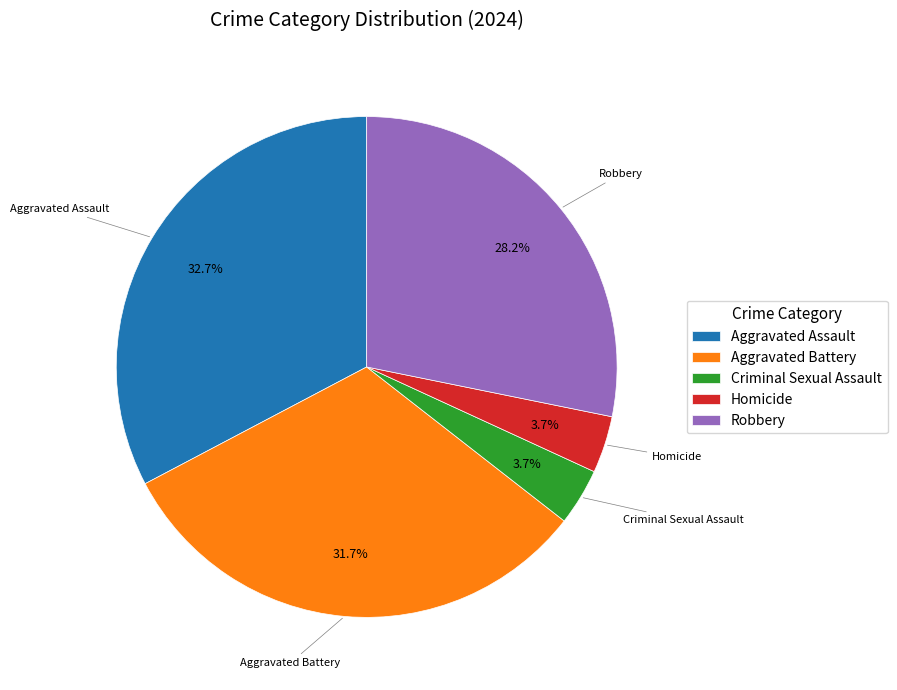

To the nearest percent, what is the difference between the largest and smallest slice percentages?

29%